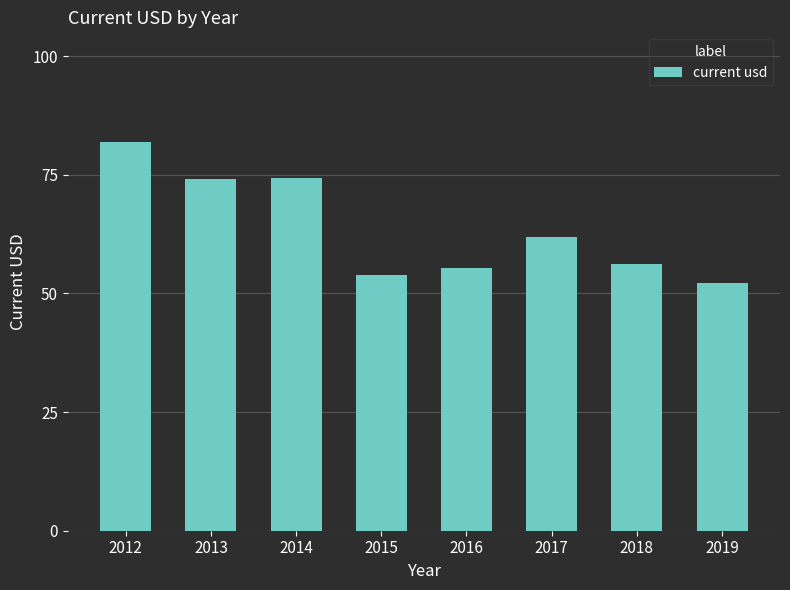

Is it true that the value at 2014 is 111.2?

False